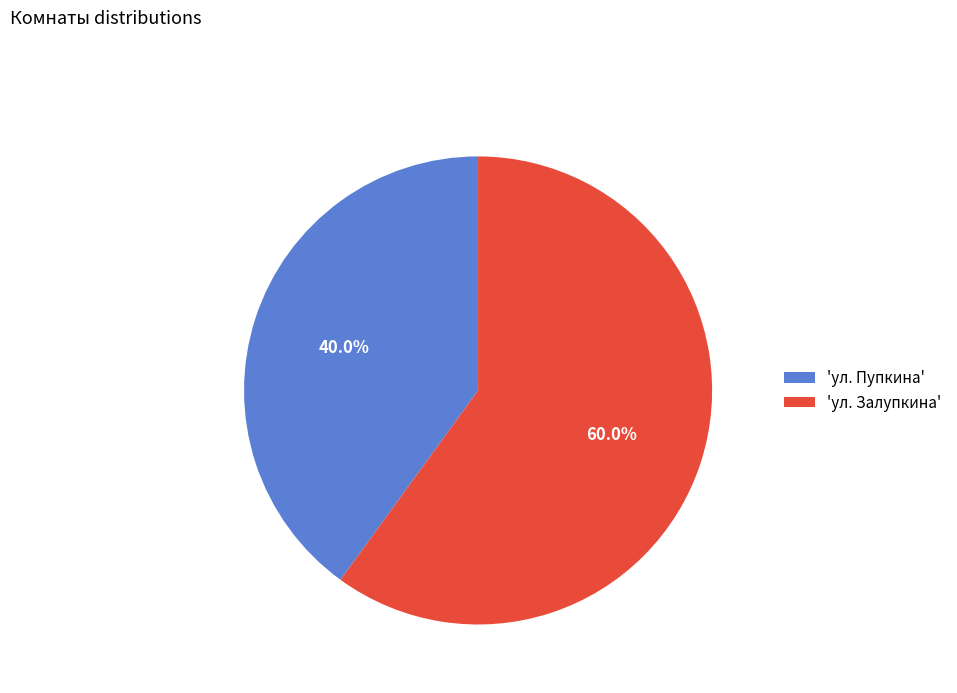

Which slice is the largest?

'ул. Залупкина'